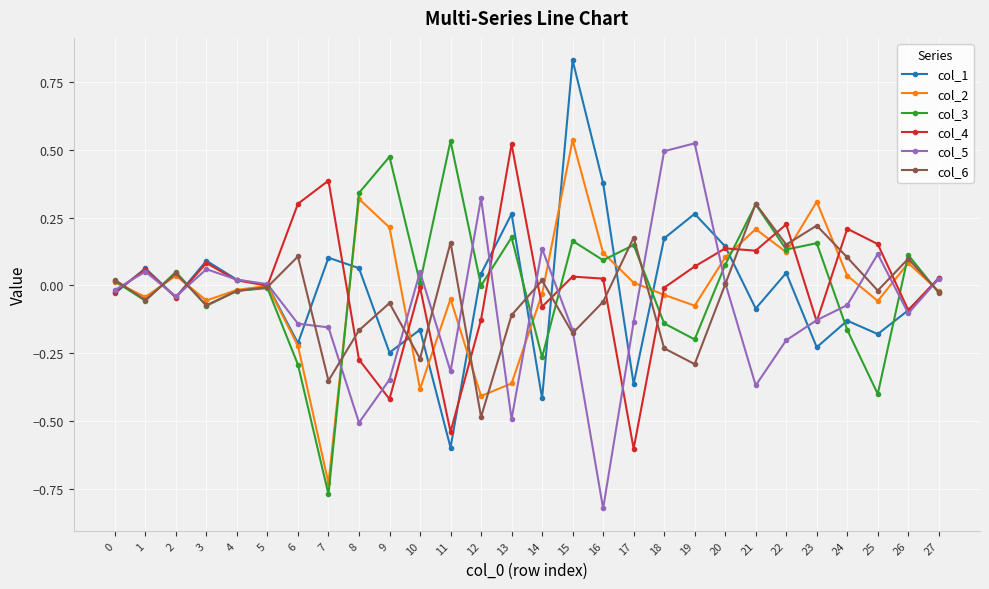

Is the value of col_6 at 18 greater than the value of col_4 at 4?

No